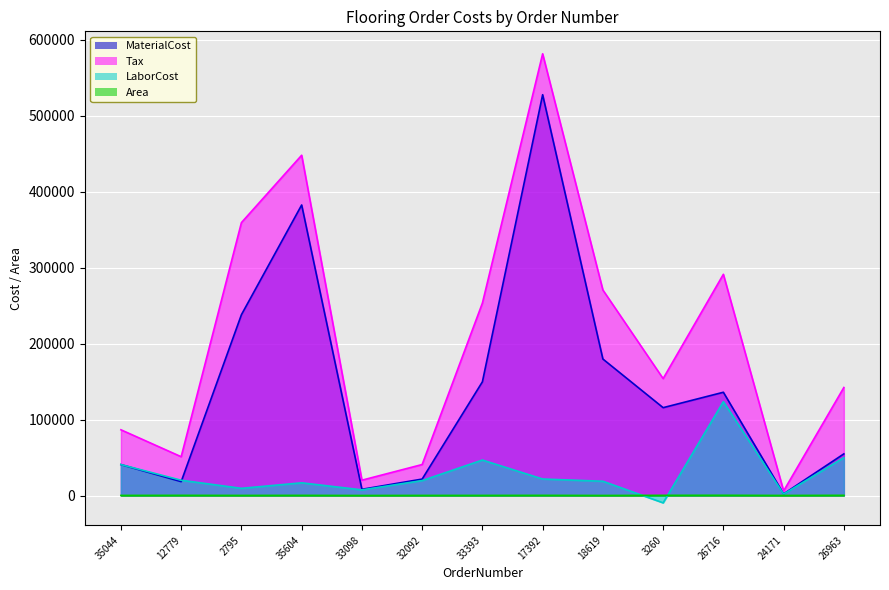

Is the value of LaborCost at 32092 greater than the value of Area at 33098?

Yes